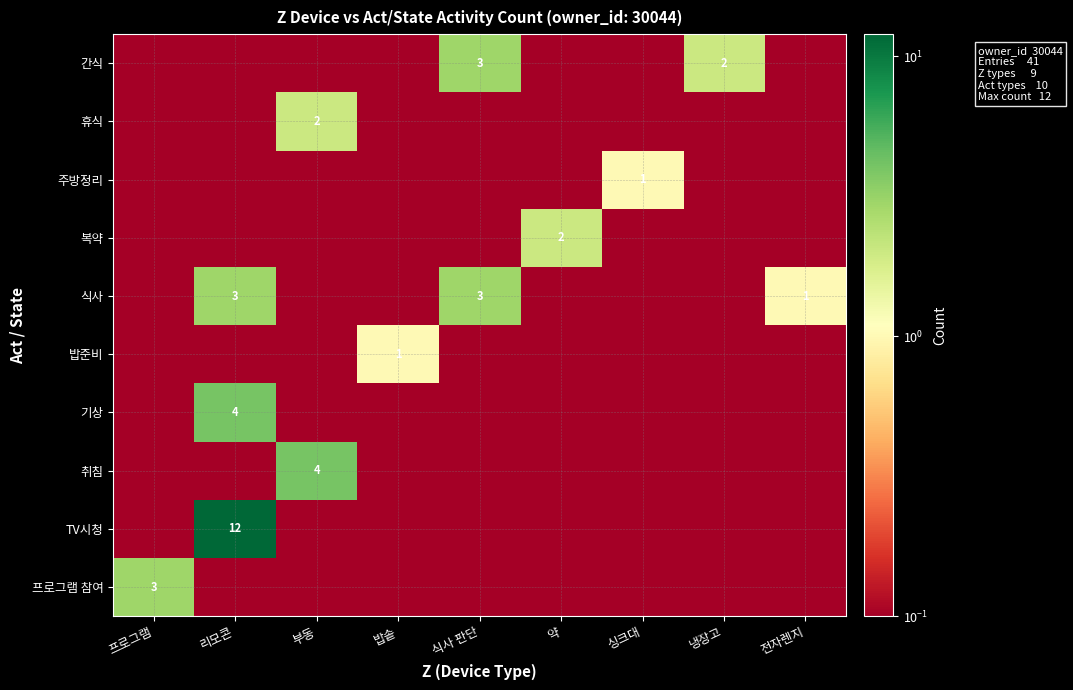

The 취침 series shows 4.0 at 부동. True or false?

True